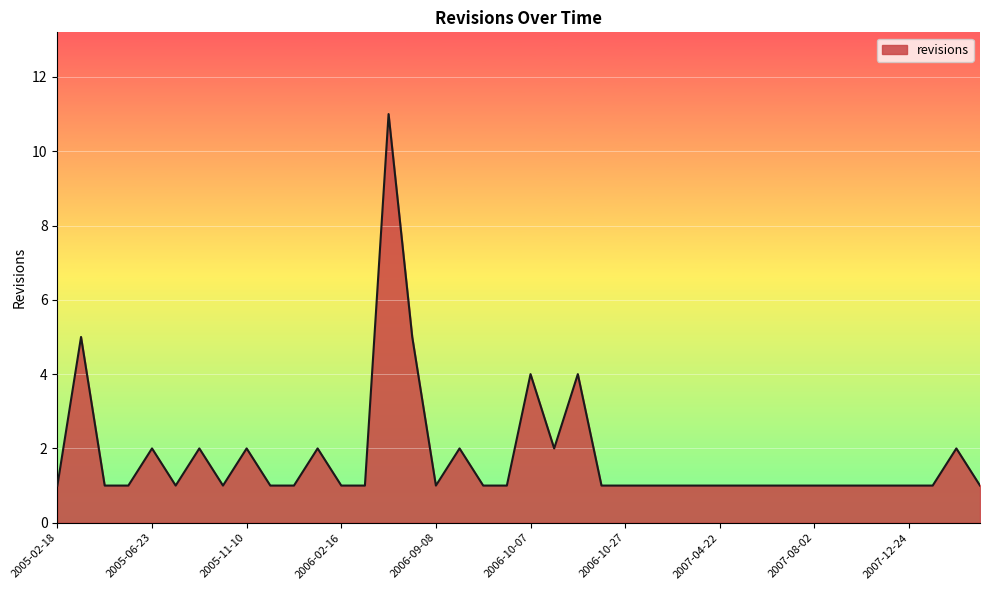

Reading left to right, extract all data points from this chart.

1	5	1	1	2	1	2	1	2	1	1	2	1	1	11	5	1	2	1	1	4	2	4	1	1	1	1	1	1	1	1	1	1	1	1	1	1	1	2	1